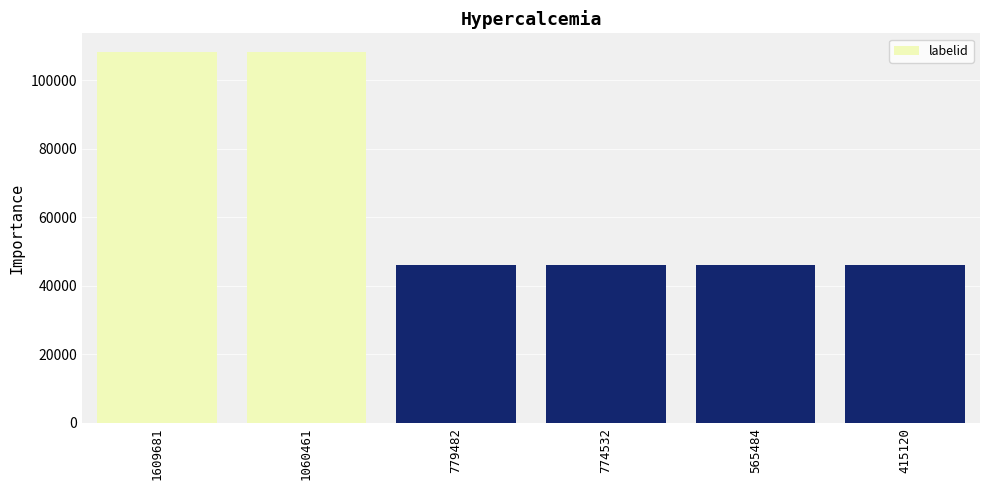

What is the sum of all values?

400802